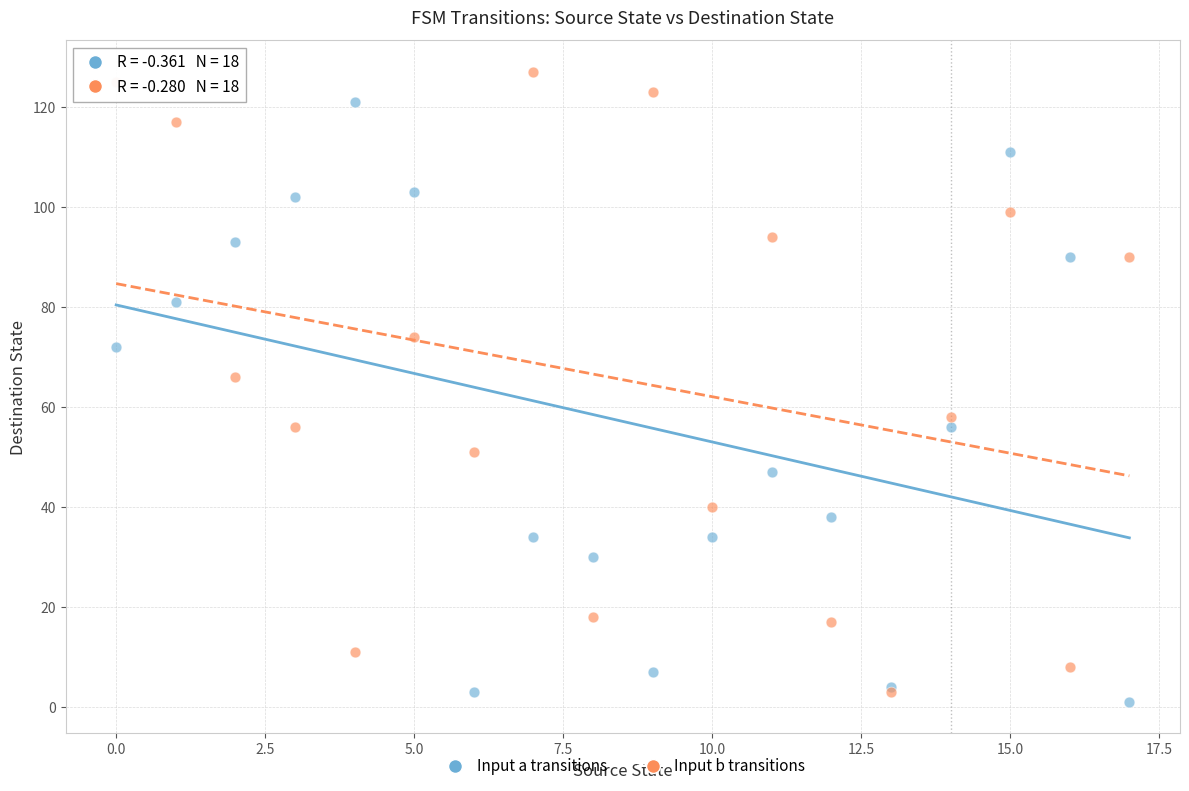

Which series reaches the minimum Y coordinate?

Input a transitions